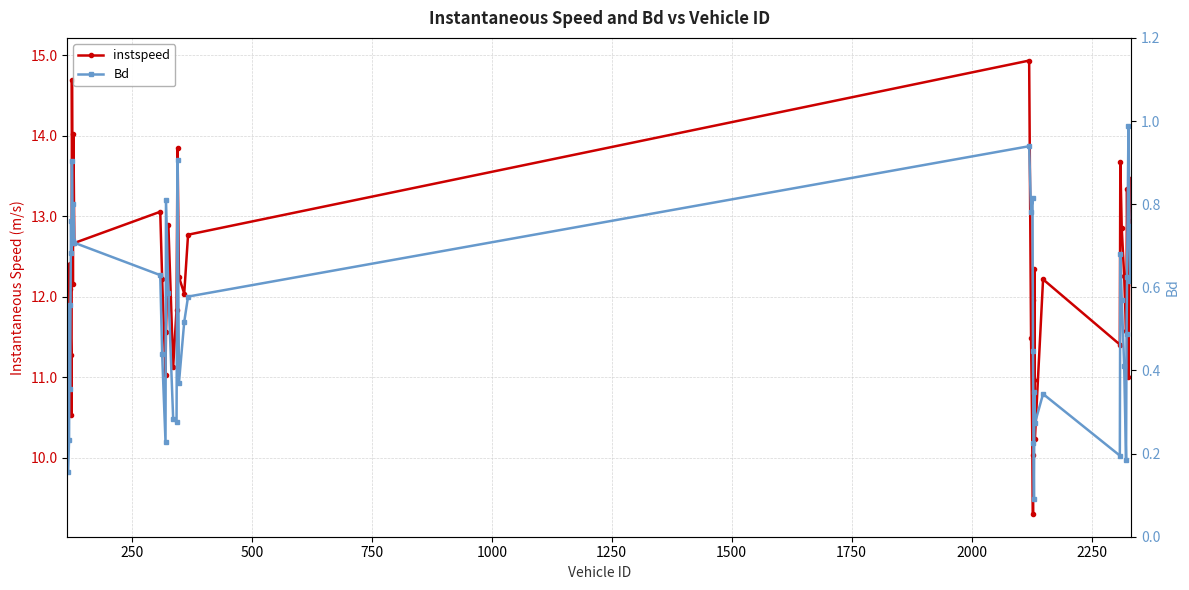

What are all the series names shown in the legend?

instspeed, Bd